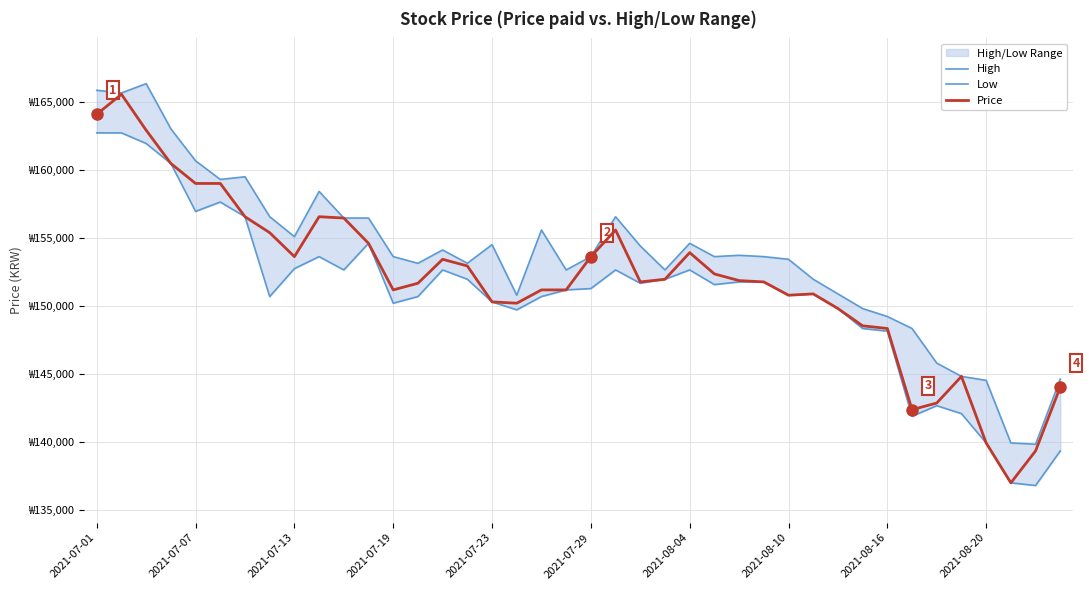

What is the maximum value shown in the chart?

166330